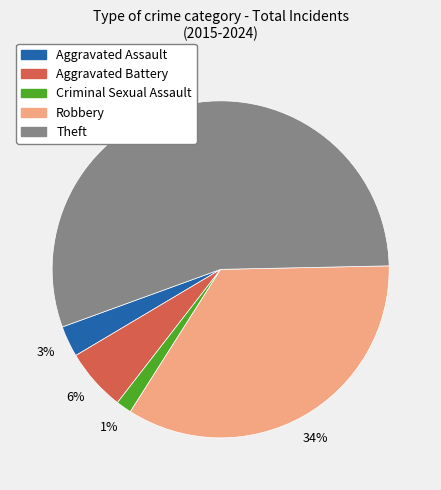

Combined, do Robbery and Criminal Sexual Assault account for over 50%?

No